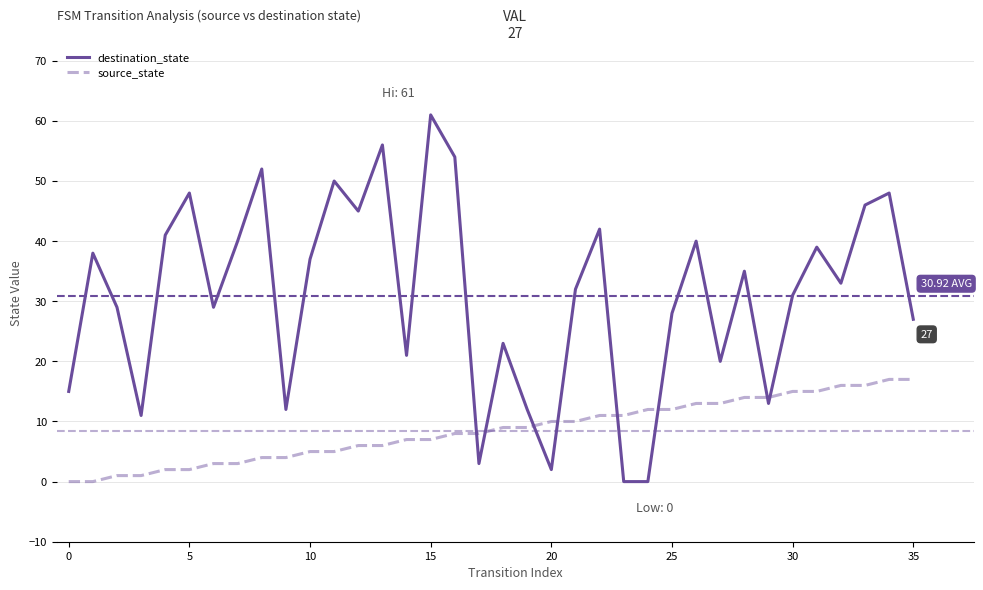

How many series are shown in this chart?

2